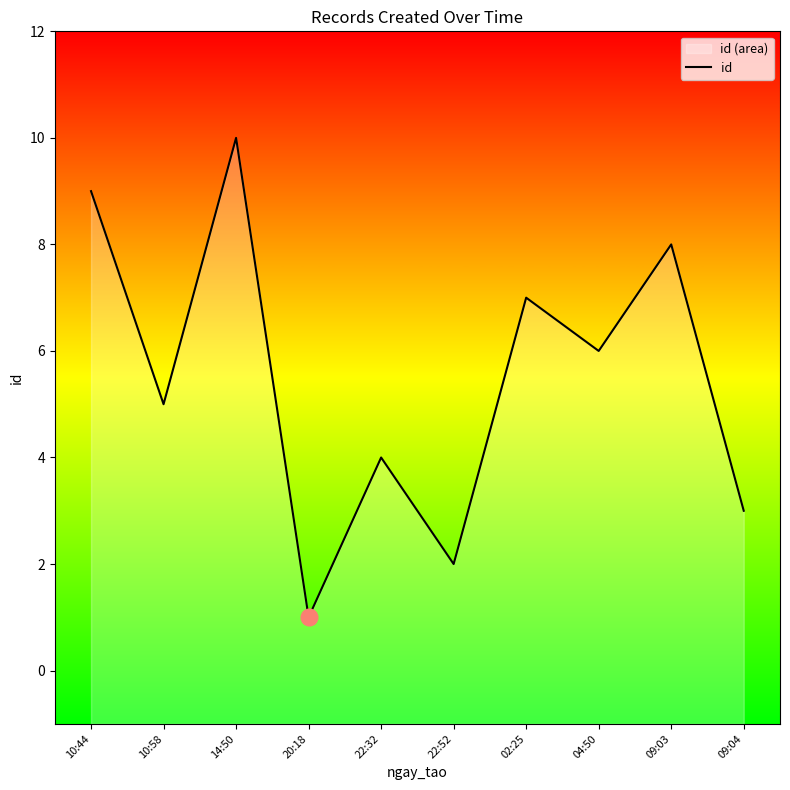

How many values are below 6?

5